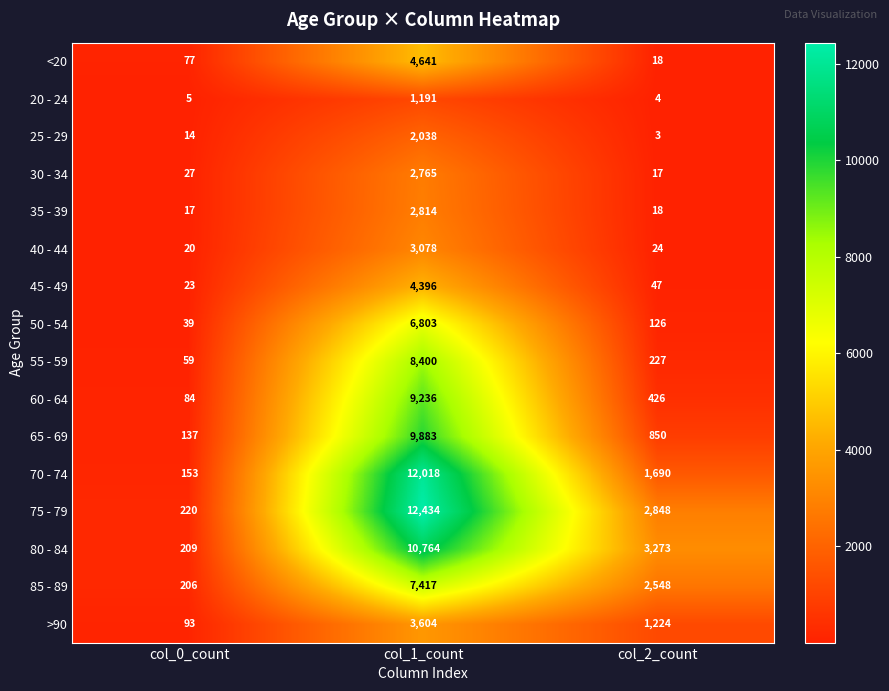

What is the maximum value shown in the chart?

12434